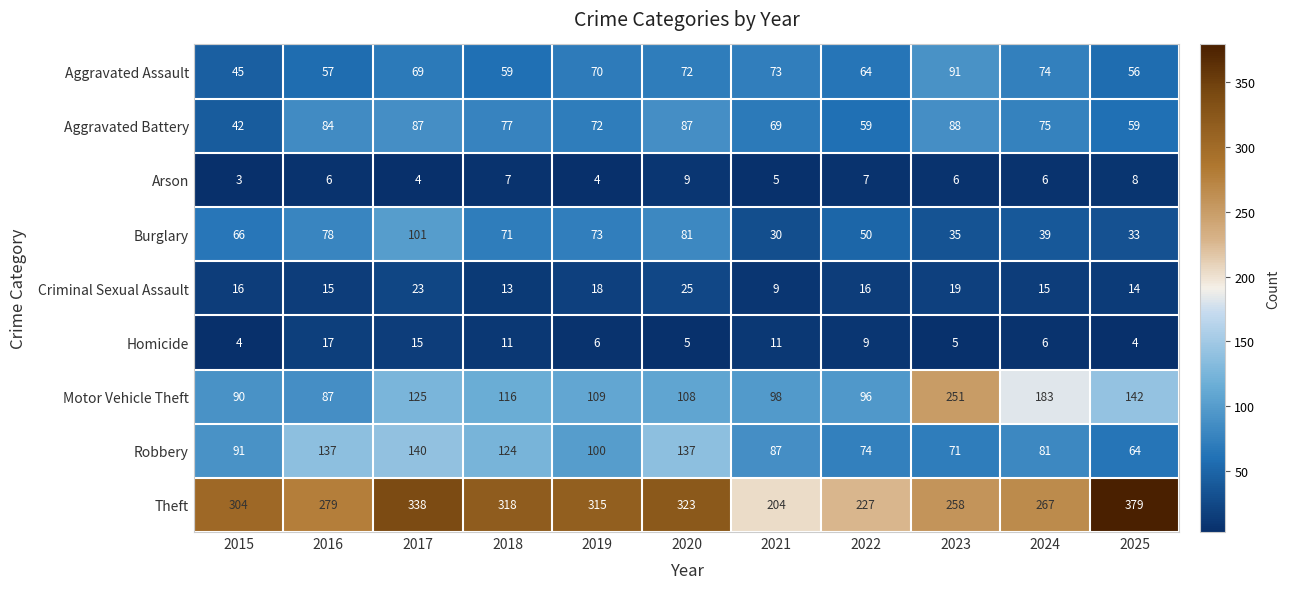

Which series has the largest range (max minus min)?

Theft